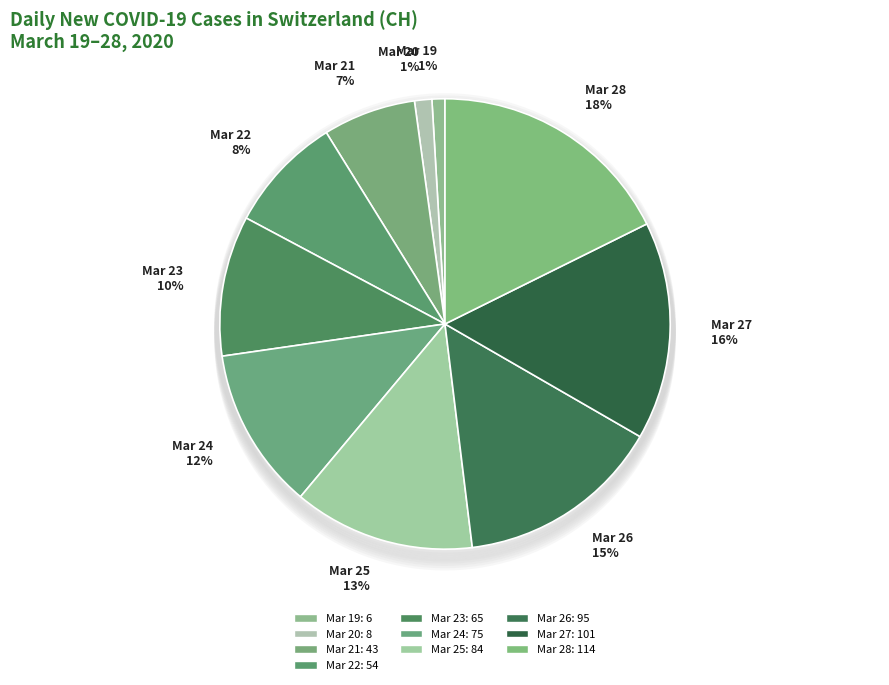

To the nearest percent, what is the average slice percentage?

10%